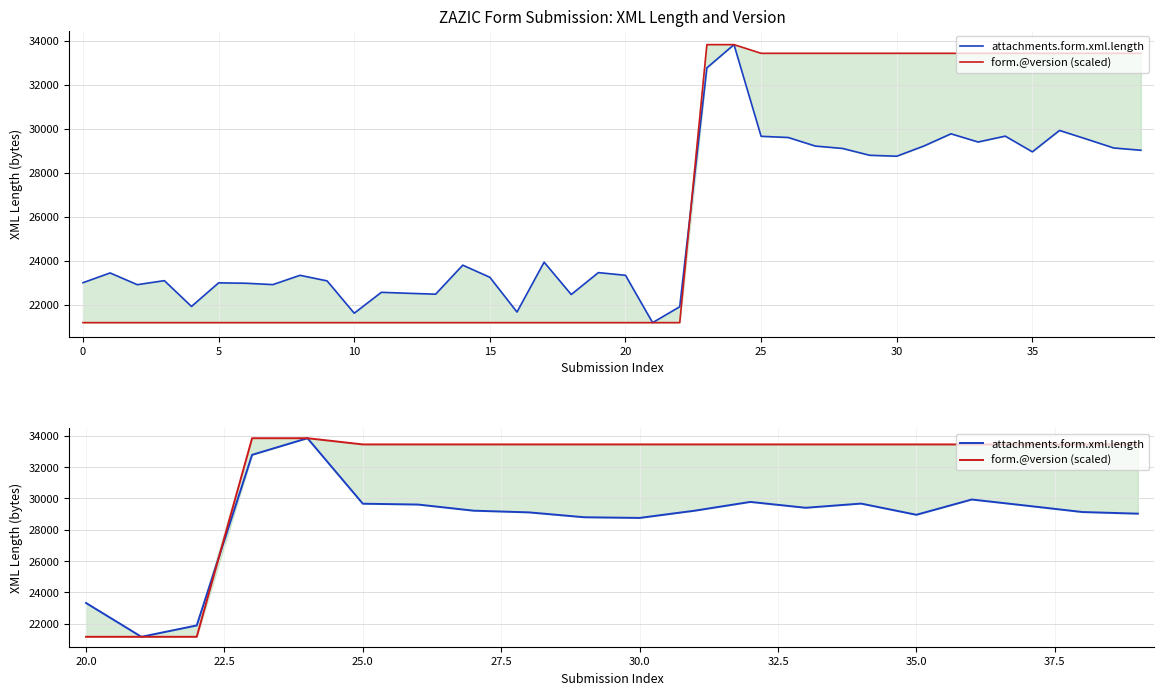

List the series in order of their overall mean, lowest first.

attachments.form.xml.length, form.@version (scaled)